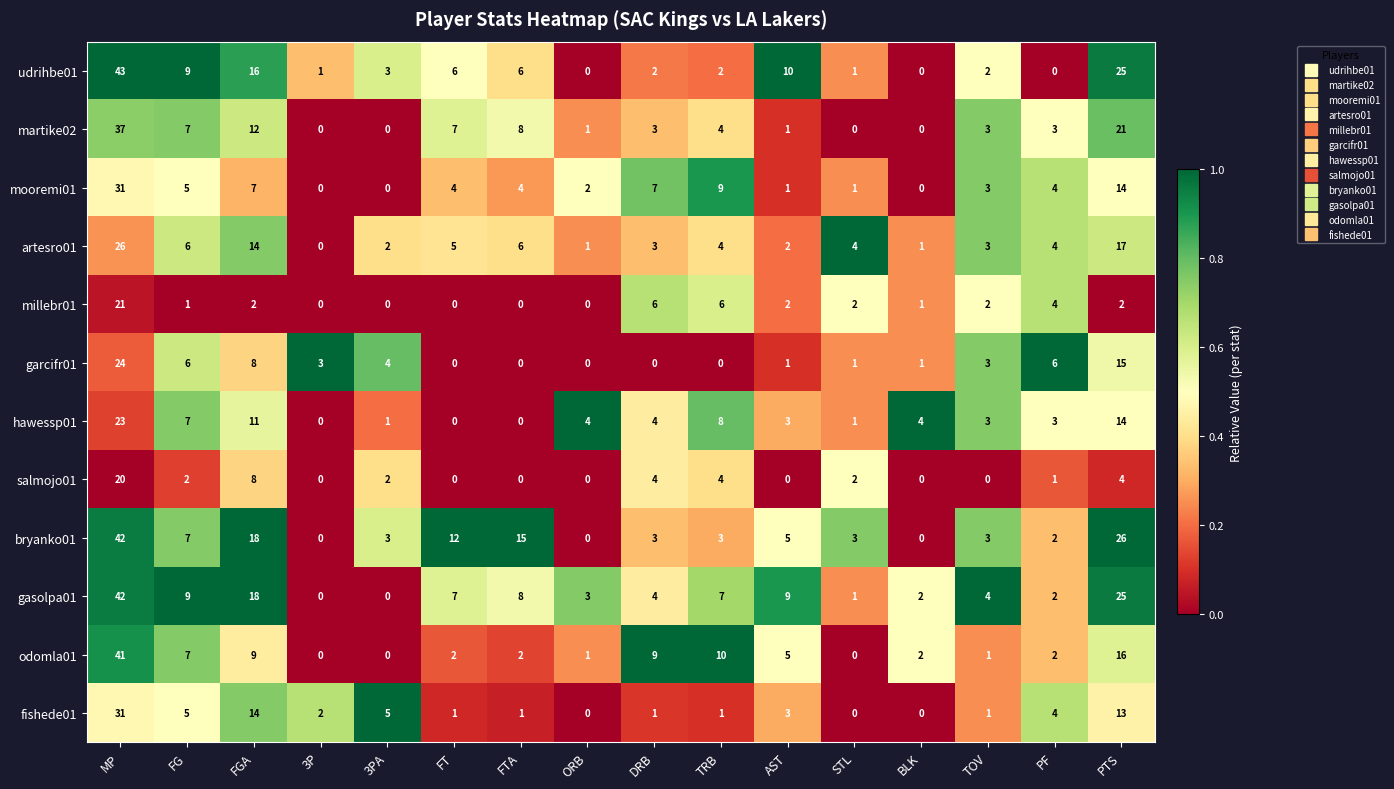

Which series changed the most between TRB and TOV?

odomla01